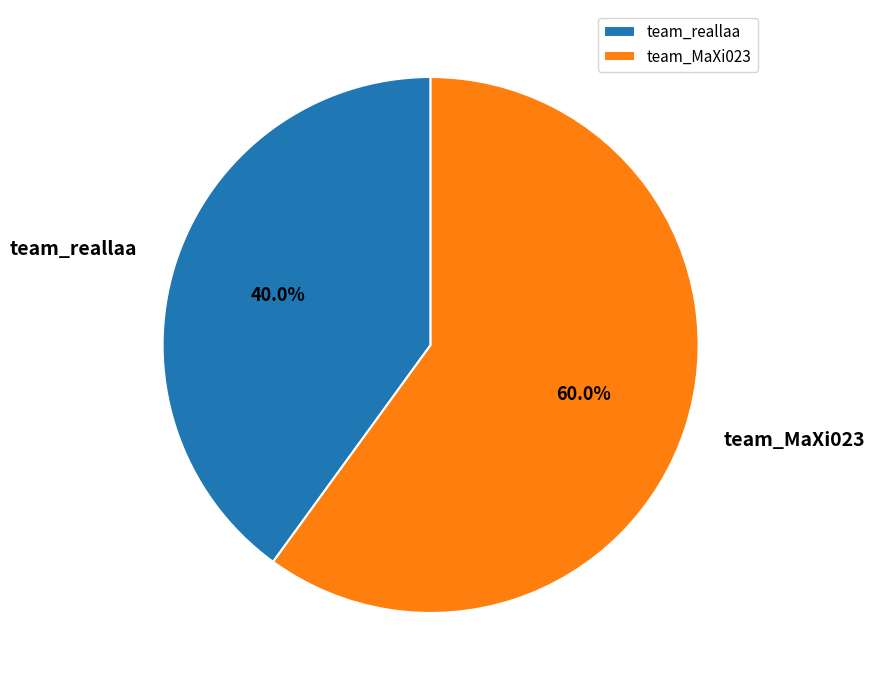

Does team_MaXi023 represent more than half of the total?

Yes